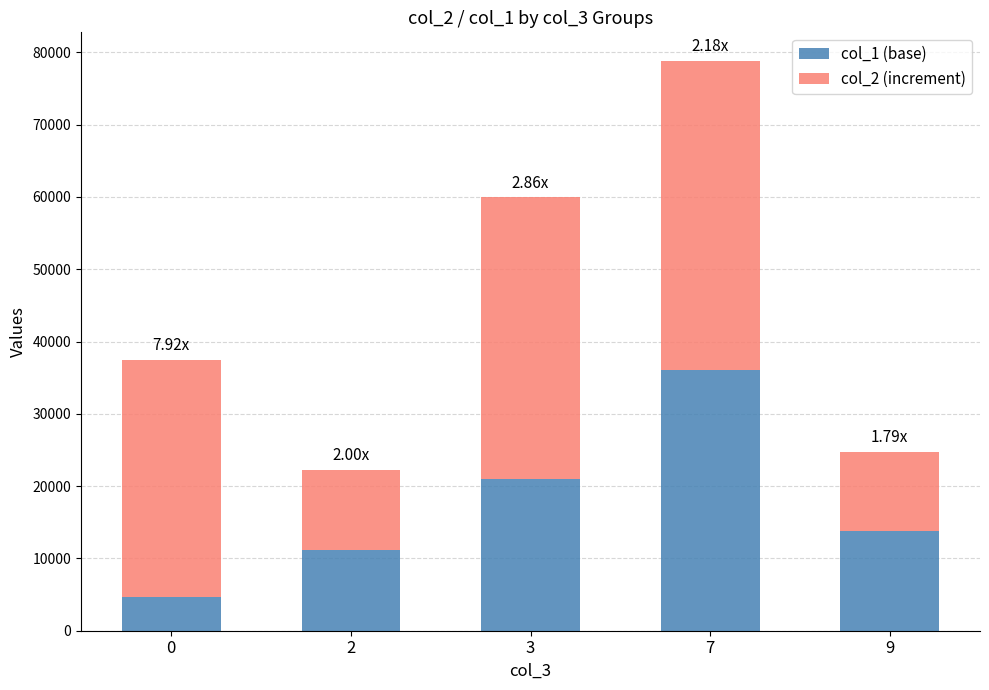

List the labels in order of col_1 (base) value, largest first.

7, 3, 9, 2, 0